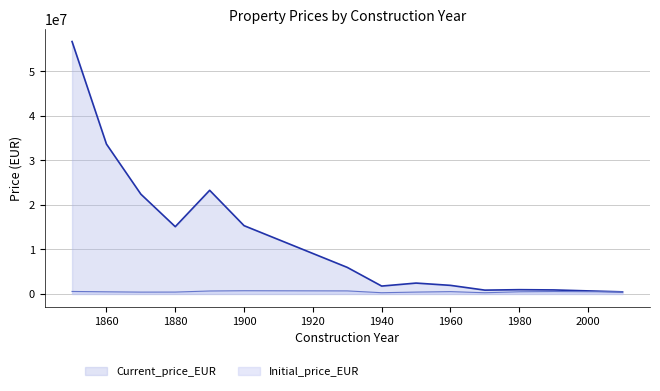

Which series has the largest total across all categories?

Current_price_EUR